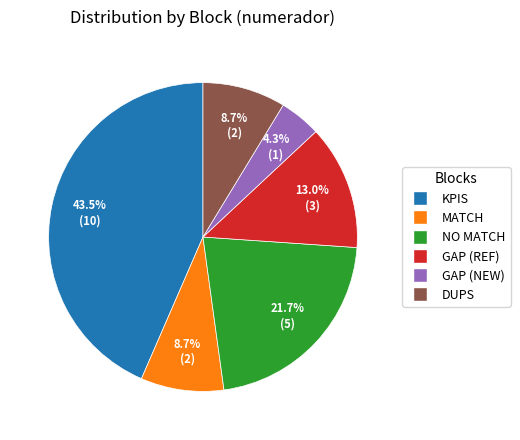

Combined, what portion of the pie is GAP (REF) and DUPS?

21.7%